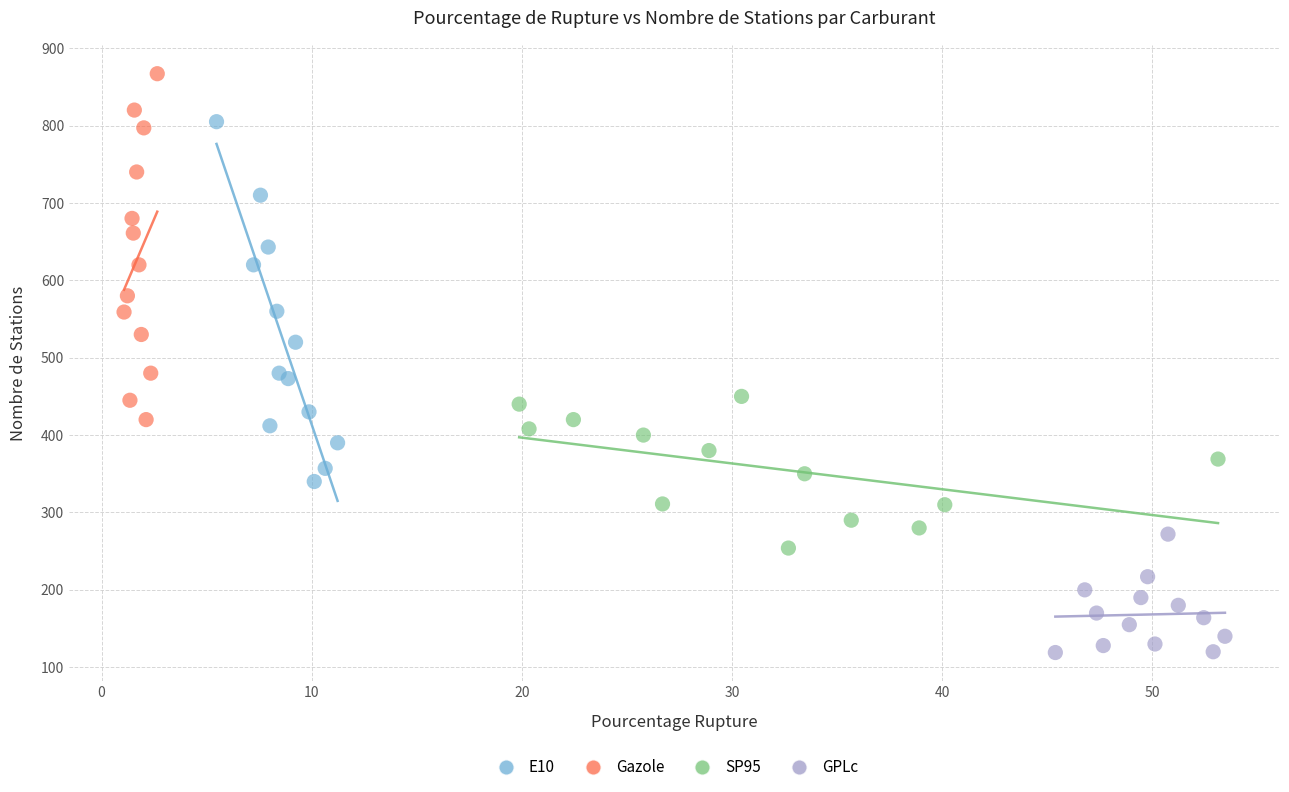

Which series contains the lowest Y value?

GPLc